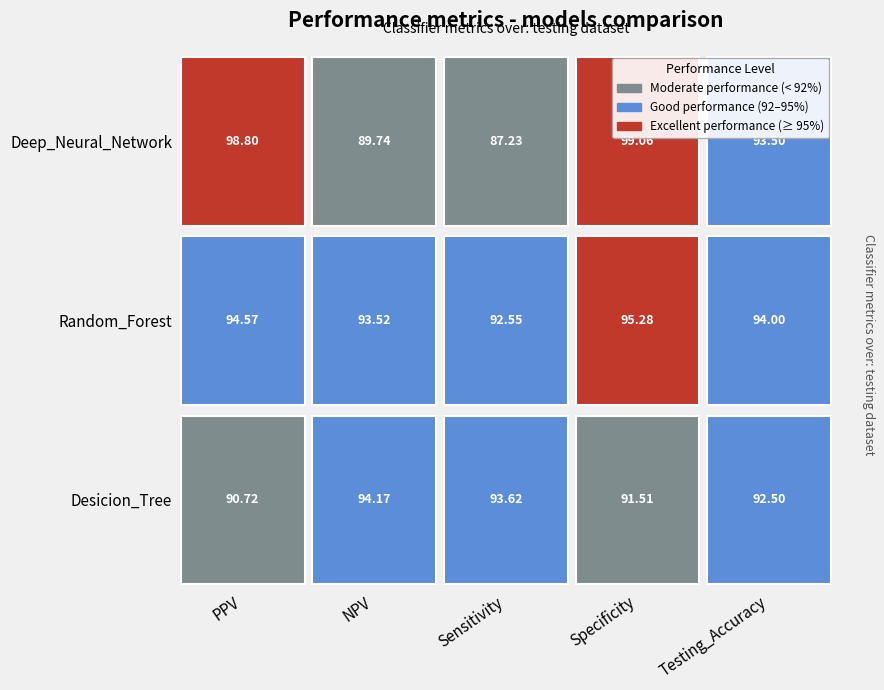

Reading left to right, transcribe all the data shown in this chart.

Desicion_Tree: 90.7	94.2	93.6	91.5	92.5
Random_Forest: 94.6	93.5	92.5	95.3	94.0
Deep_Neural_Network: 98.8	89.7	87.2	99.1	93.5